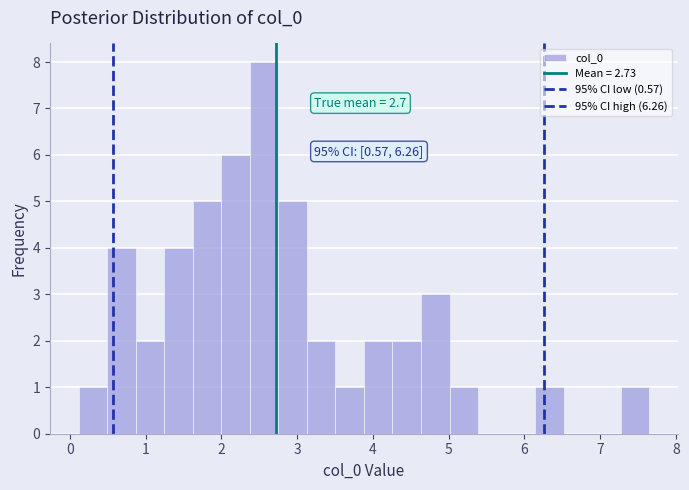

Read against the x-axis, roughly where is the centre of the tallest bar?

2.6